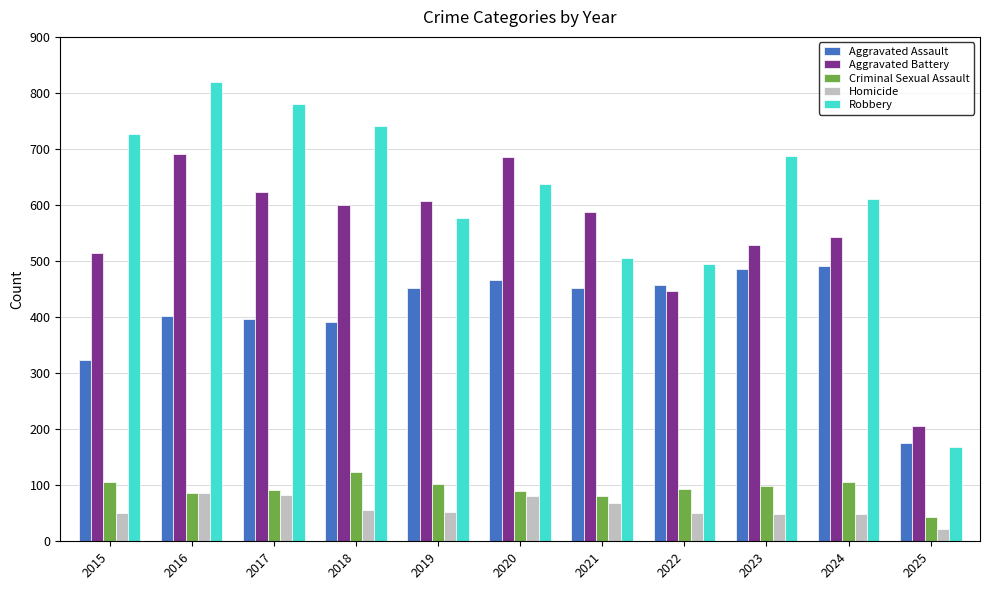

The Aggravated Assault series shows 719 at 2020. True or false?

False